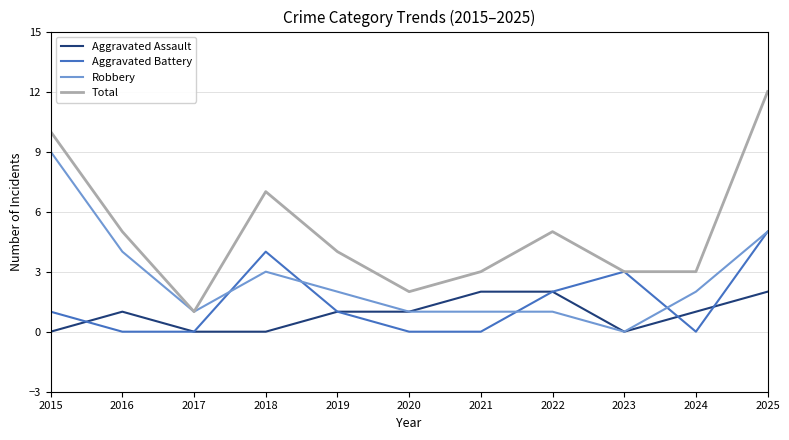

Between 2017 and 2025, which series saw the biggest shift?

Total